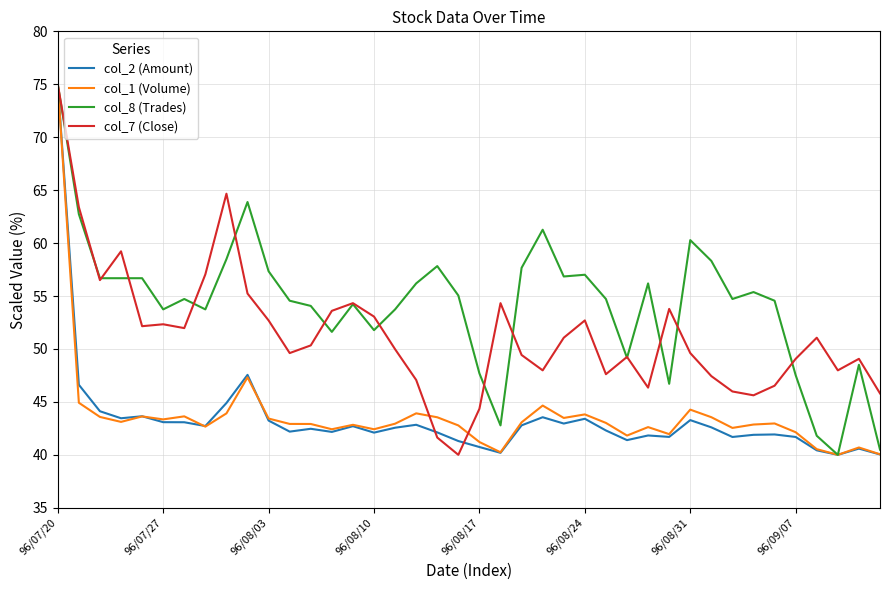

What is the smallest value displayed?

40.0